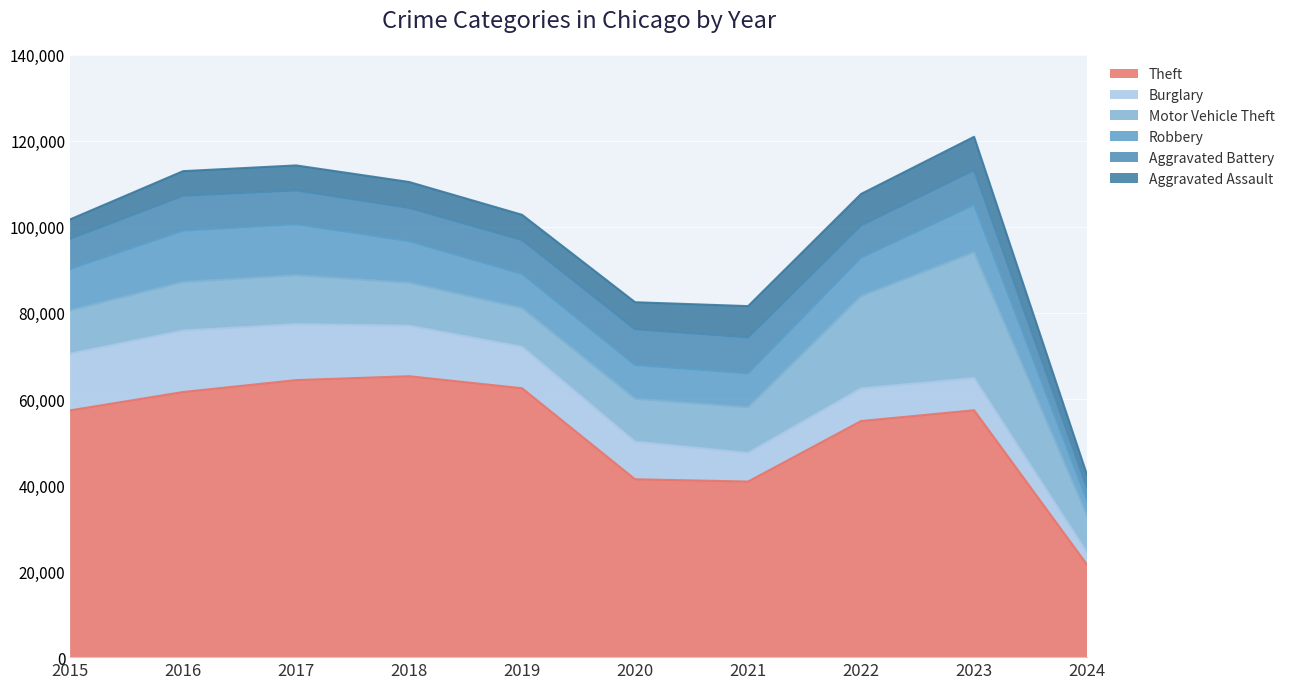

True or false: Burglary and Motor Vehicle Theft intersect in this chart.

True